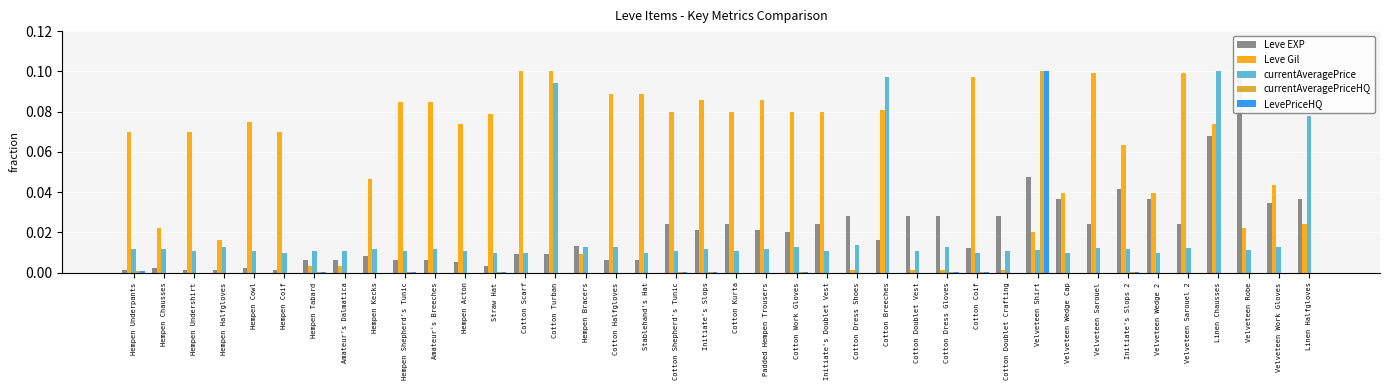

The value of currentAveragePriceHQ at Padded Hempen Trousers is 0.0. True or false?

True